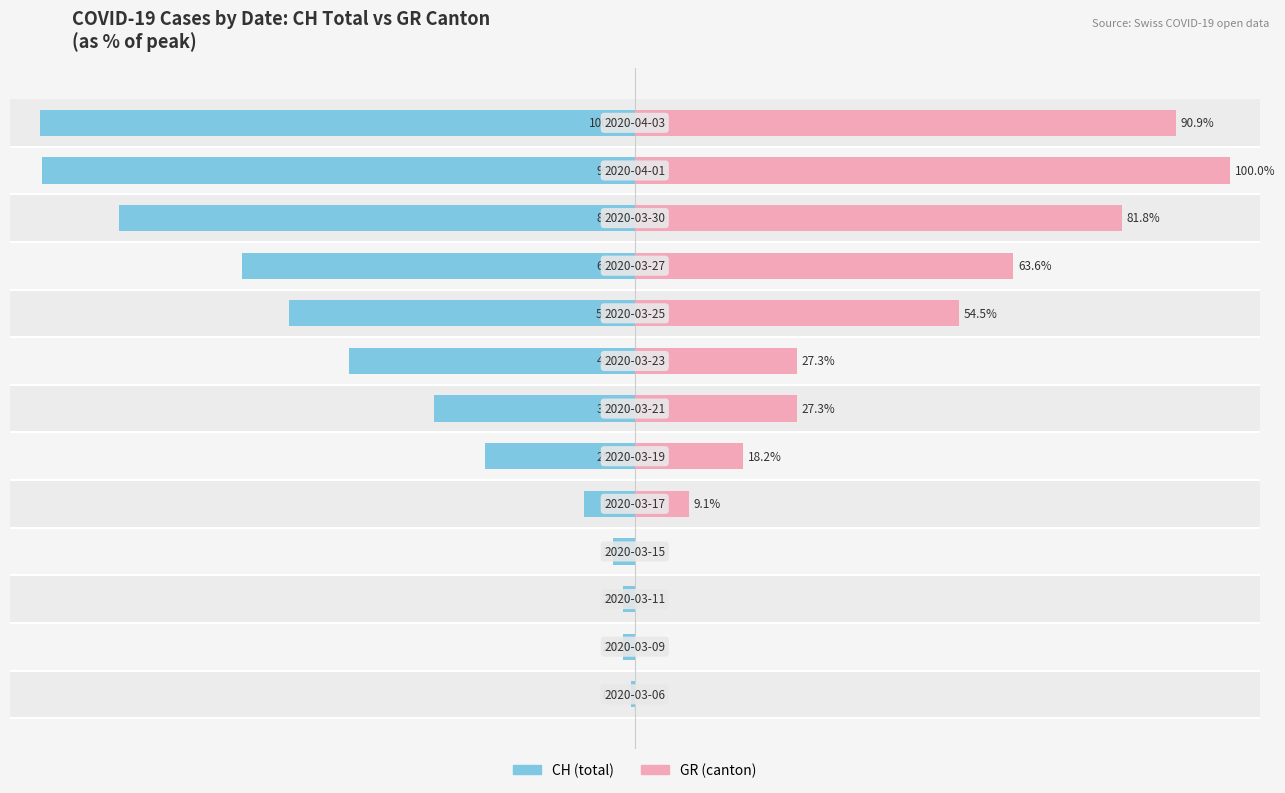

What is the value of the GR (canton) bar at the 9th from the left?

54.5